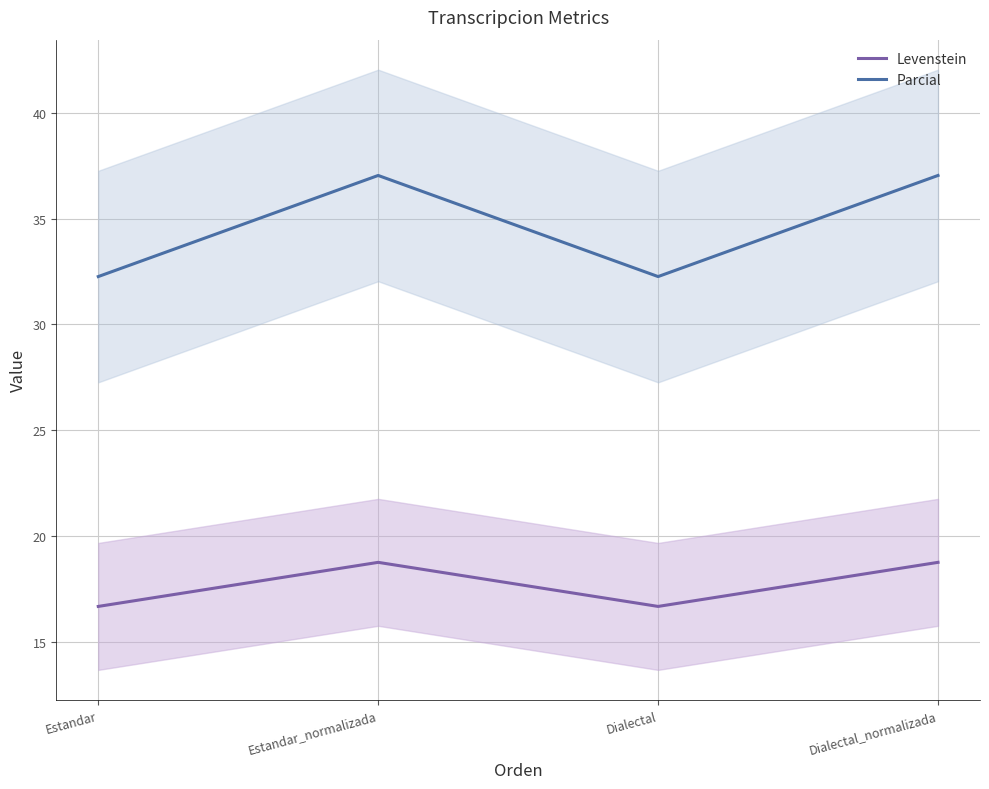

Rank the series at Dialectal from lowest to highest value.

Levenstein, Parcial